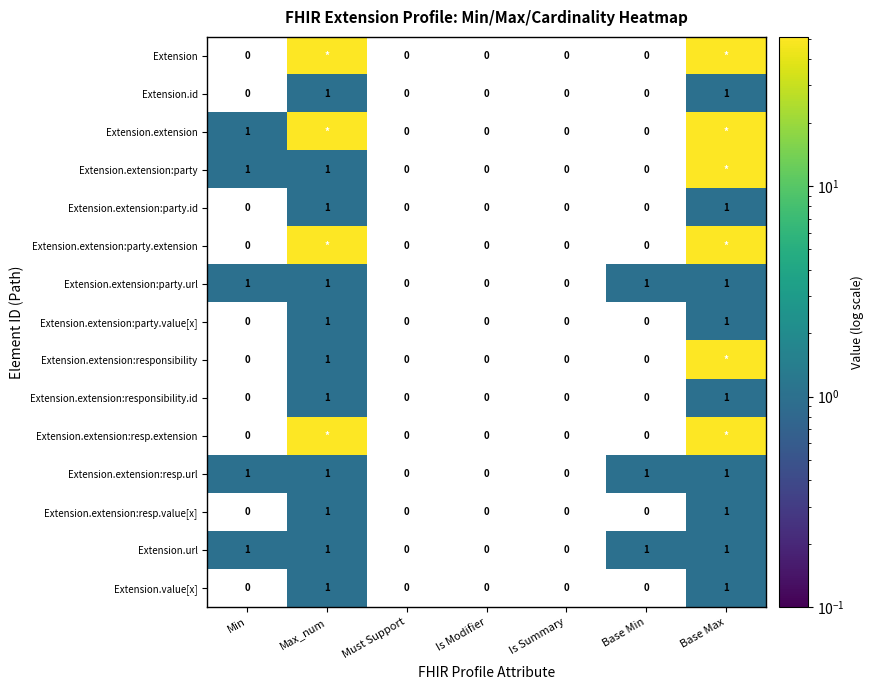

Count the Extension.extension:party.url values in the range 0 to 1.

7